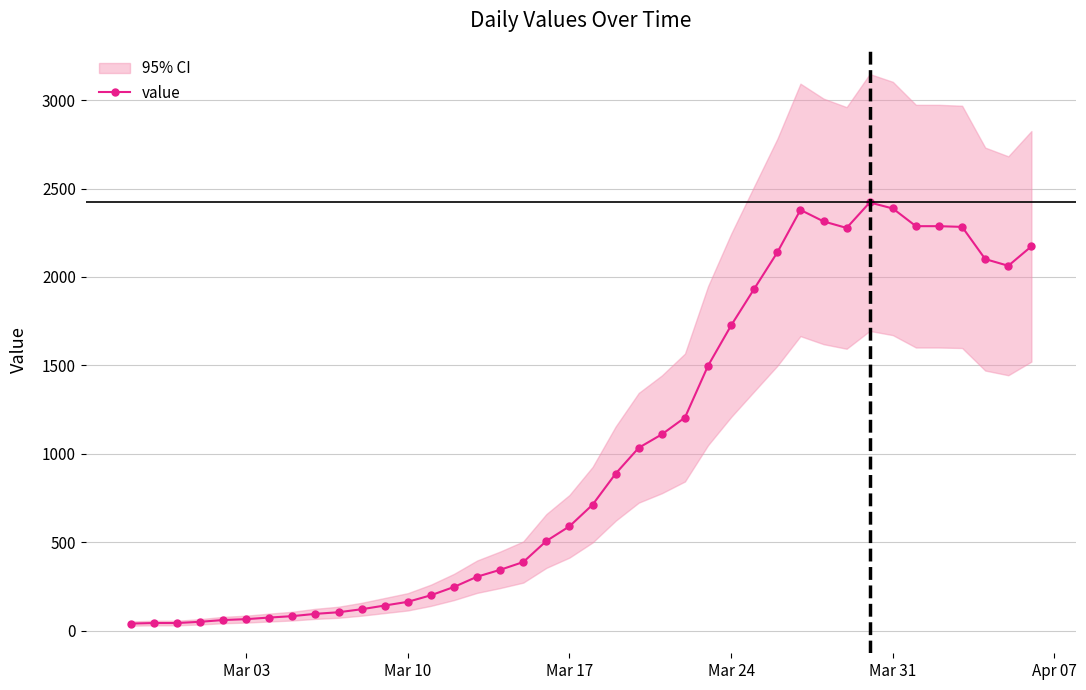

Reading right to left, what are all the values shown in this chart?

2173	2063	2101	2283	2287	2287	2387	2421	2277	2314	2379	2139	1933	1726	1498	1205	1110	1034	888	712	590	507	388	344	305	247	200	163	142	121	104	95	82	74	65	60	50	43	43	40